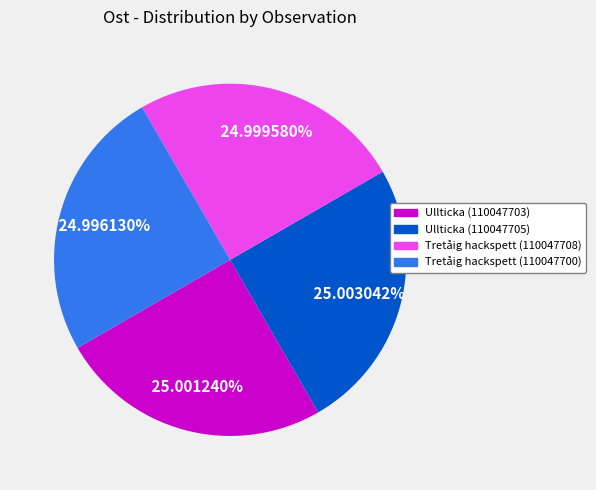

To the nearest percent, what is the combined percentage of Ullticka (110047703) and Tretåig hackspett (110047700)?

50%